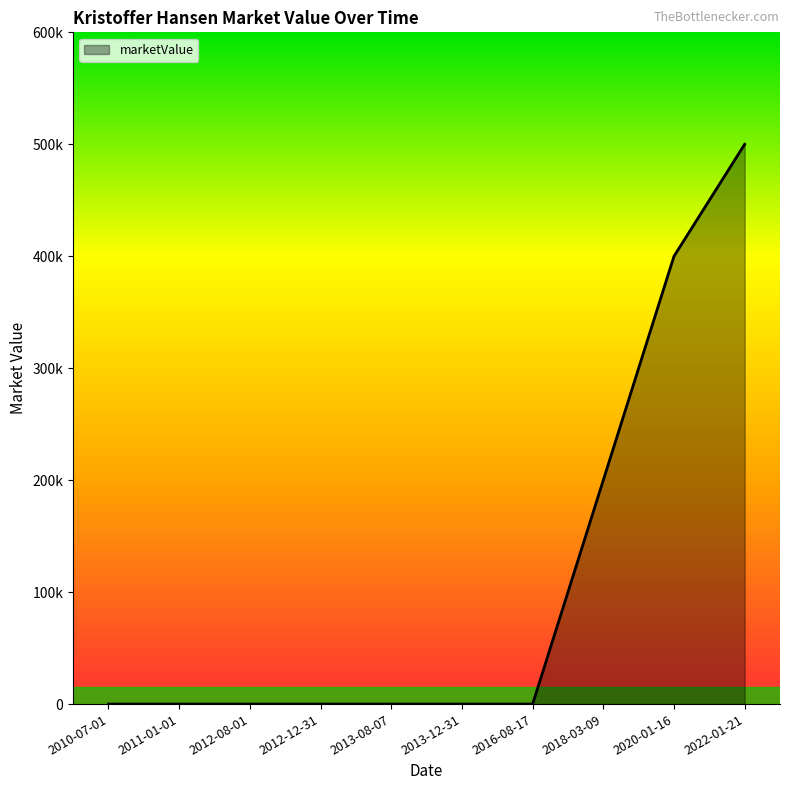

The value at 2022-01-21 is 500000. True or false?

True